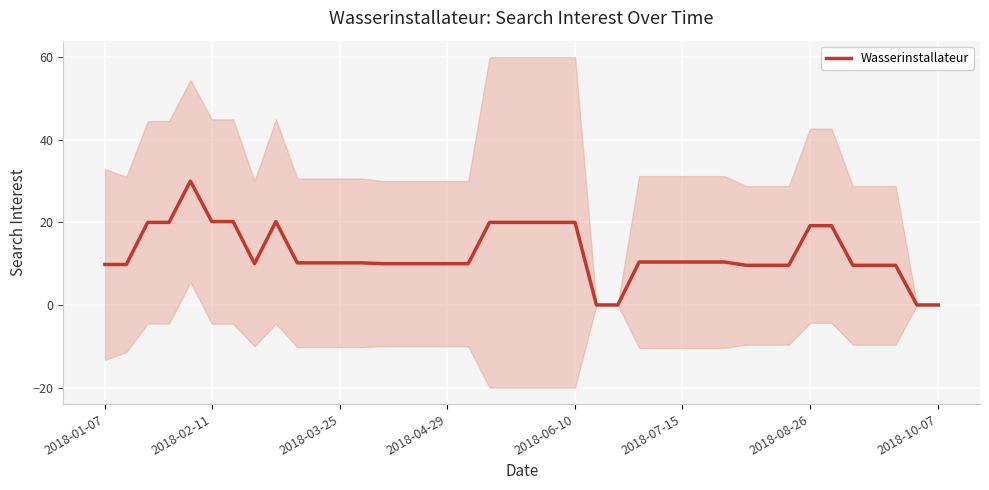

How many categories are shown in the chart?

40